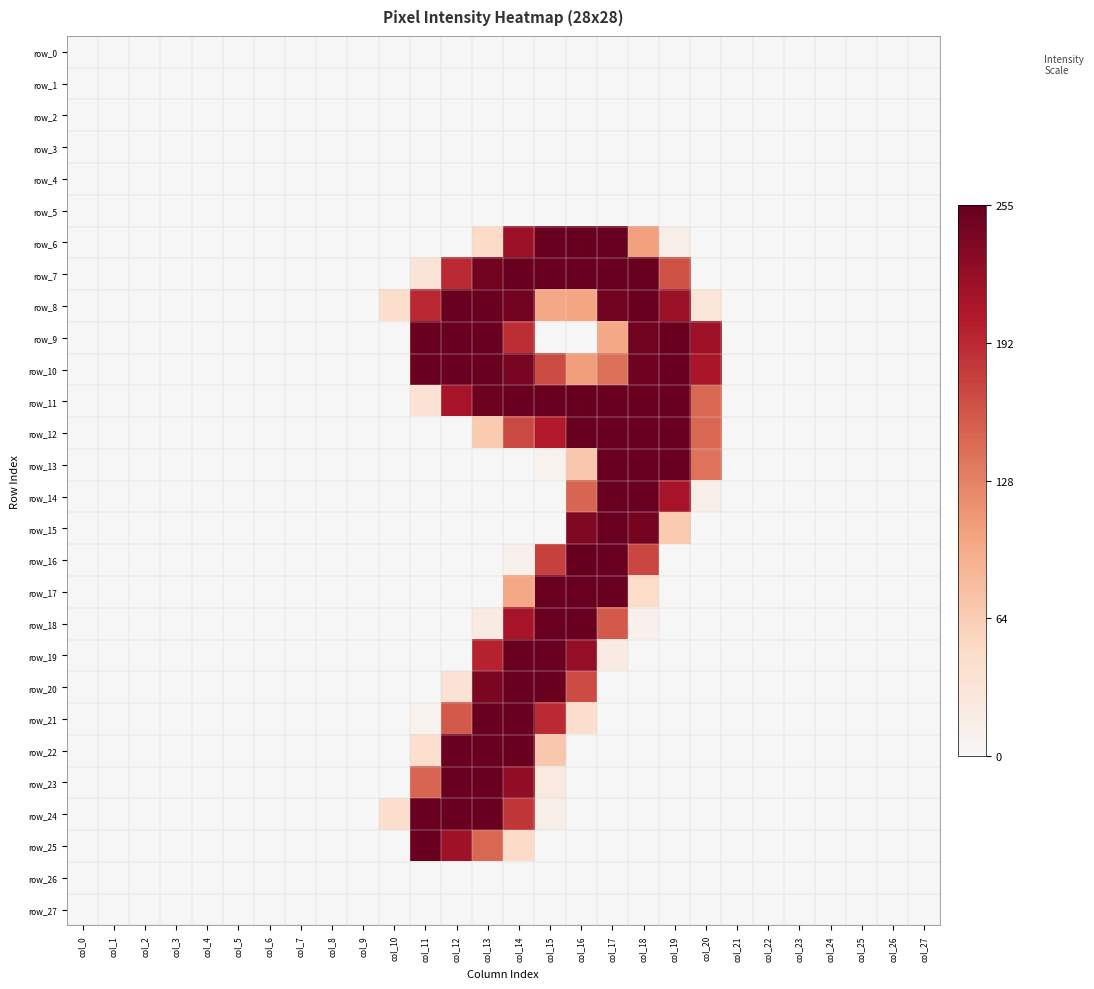

Which category has the highest value across all series?

col_16